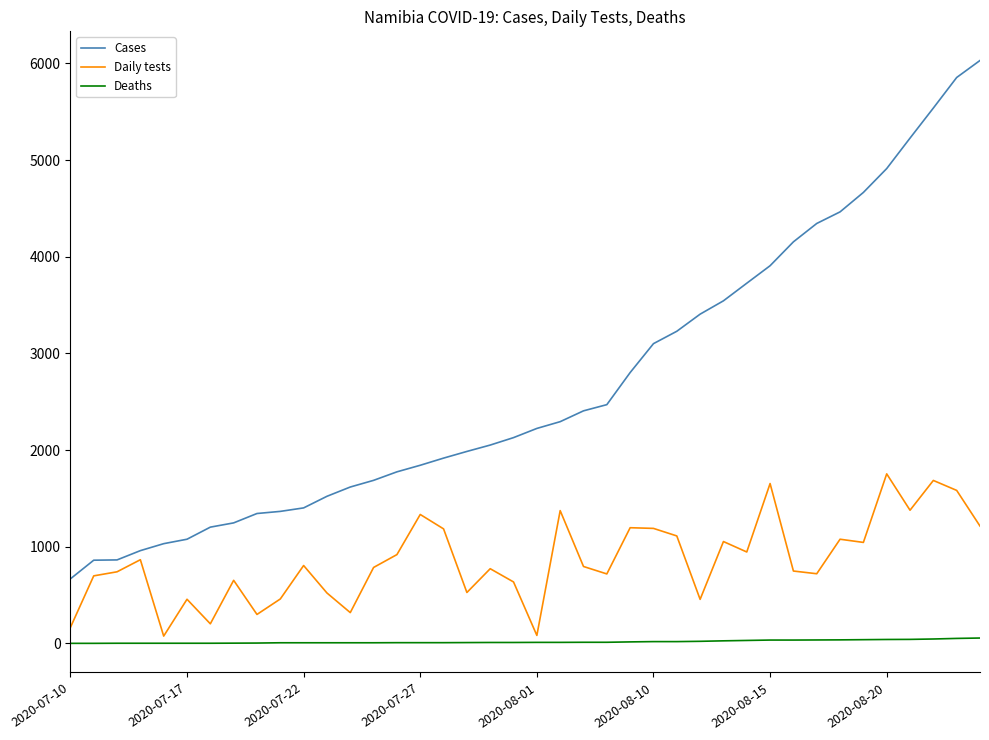

True or false: Cases and Daily tests cross at least once.

False